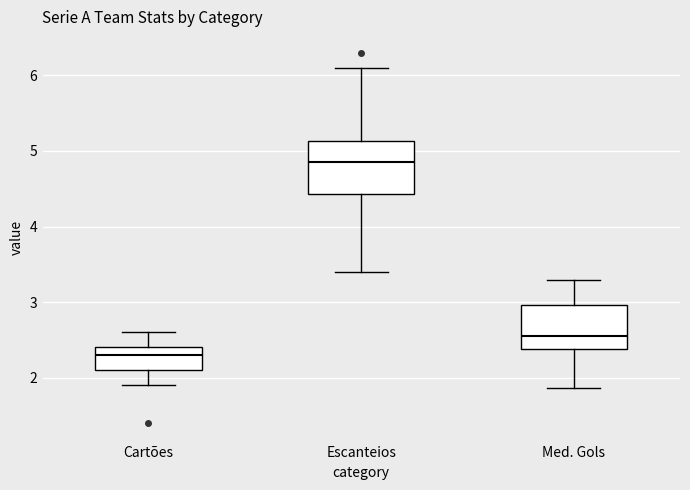

Reading left to right, transcribe this box plot: for each box, give where its median line is, the range the box spans, and where its two whiskers end, as read against the y-axis. The values are not printed on the chart, so give them approximately, as read against the axis.

Cartões: median 2.3, box 2.1 to 2.4, whiskers 1.9 to 2.6
Escanteios: median 4.9, box 4.4 to 5.1, whiskers 3.4 to 6.1
Med. Gols: median 2.6, box 2.4 to 3.0, whiskers 1.9 to 3.3